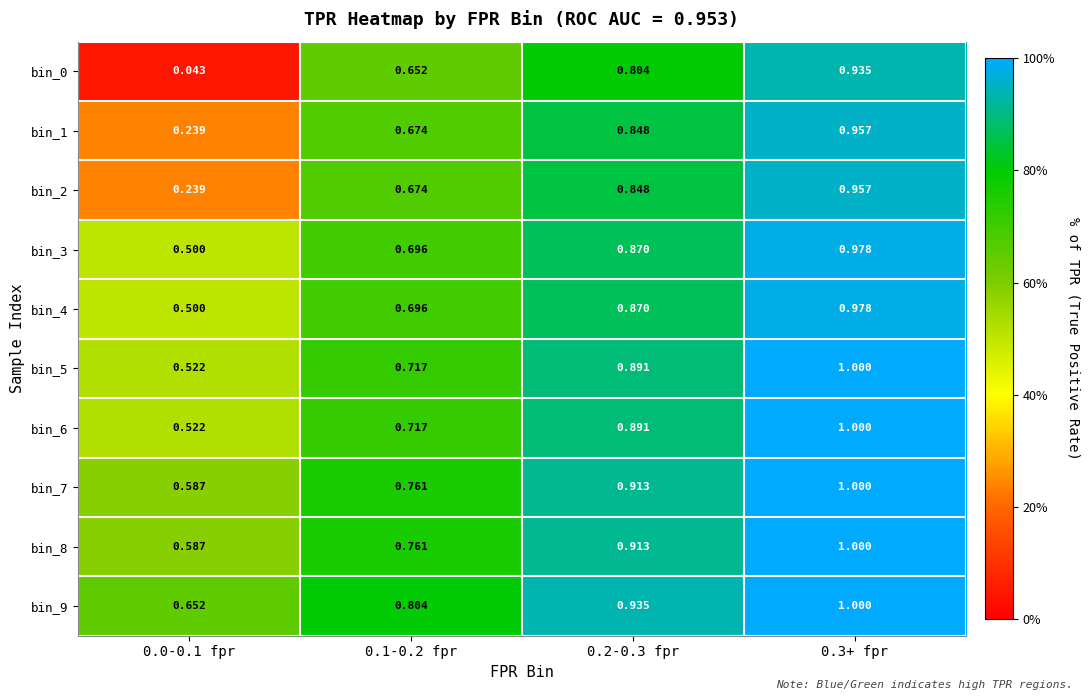

Is the value of bin_8 at 0.1-0.2 fpr greater than the value of bin_3 at 0.1-0.2 fpr?

Yes